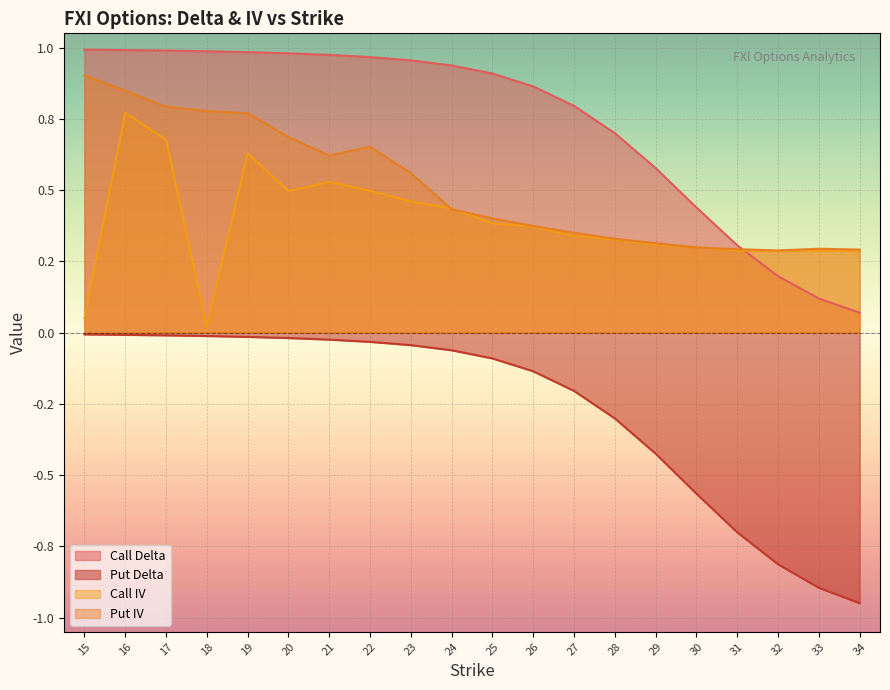

True or false: Call IV and Put Delta cross at least once.

False